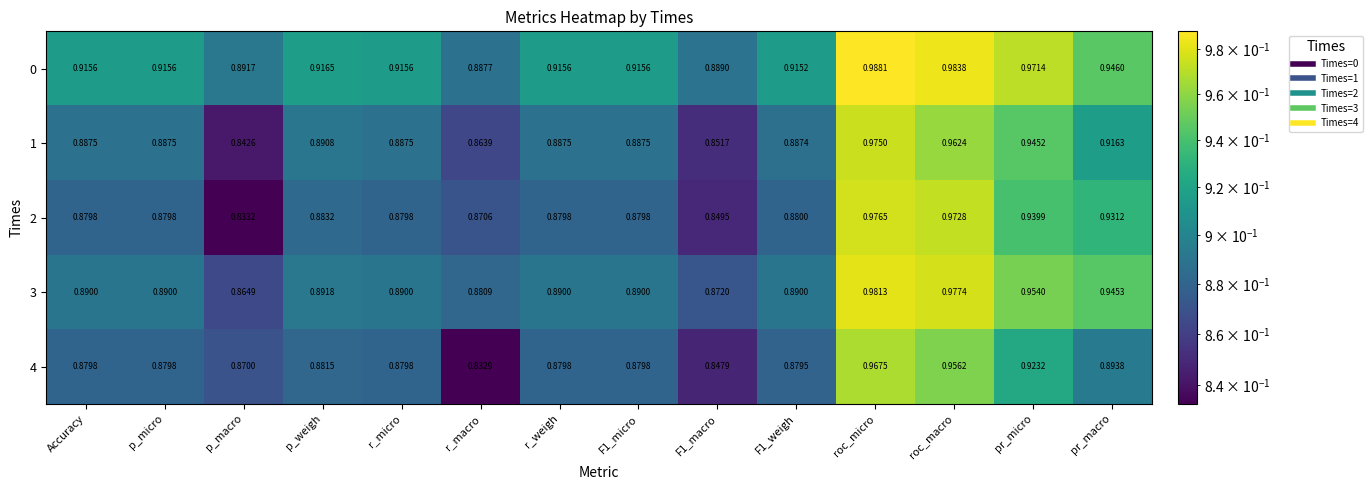

At which category is the sum across all series the highest?

roc_micro